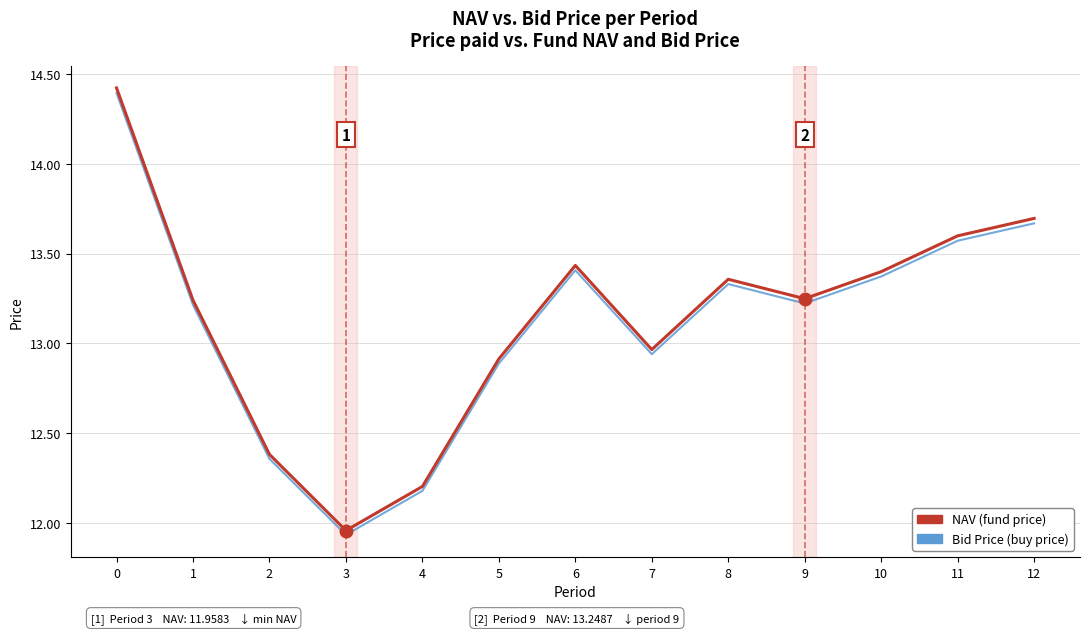

Which label corresponds to the smallest value in the chart?

3